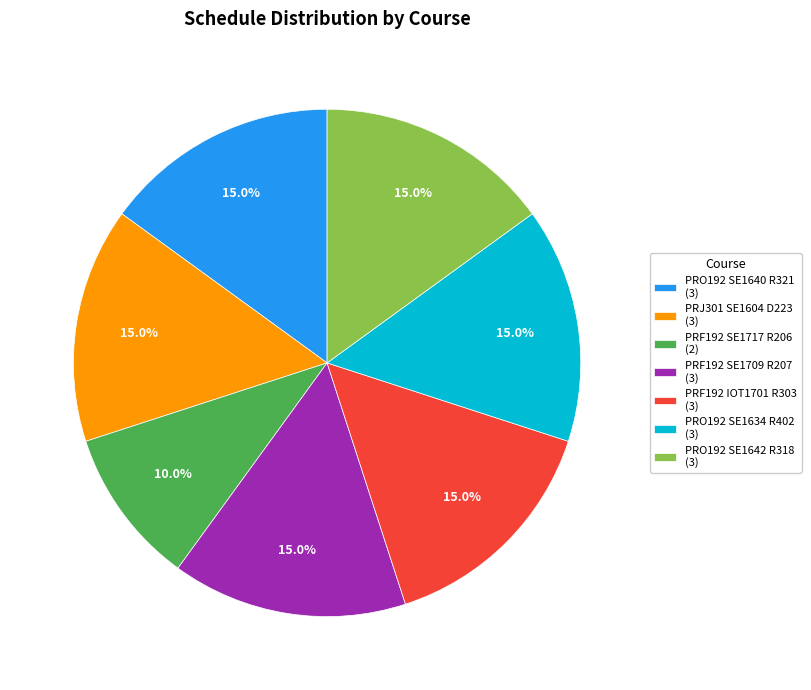

To the nearest percent, what is the average slice percentage?

14%